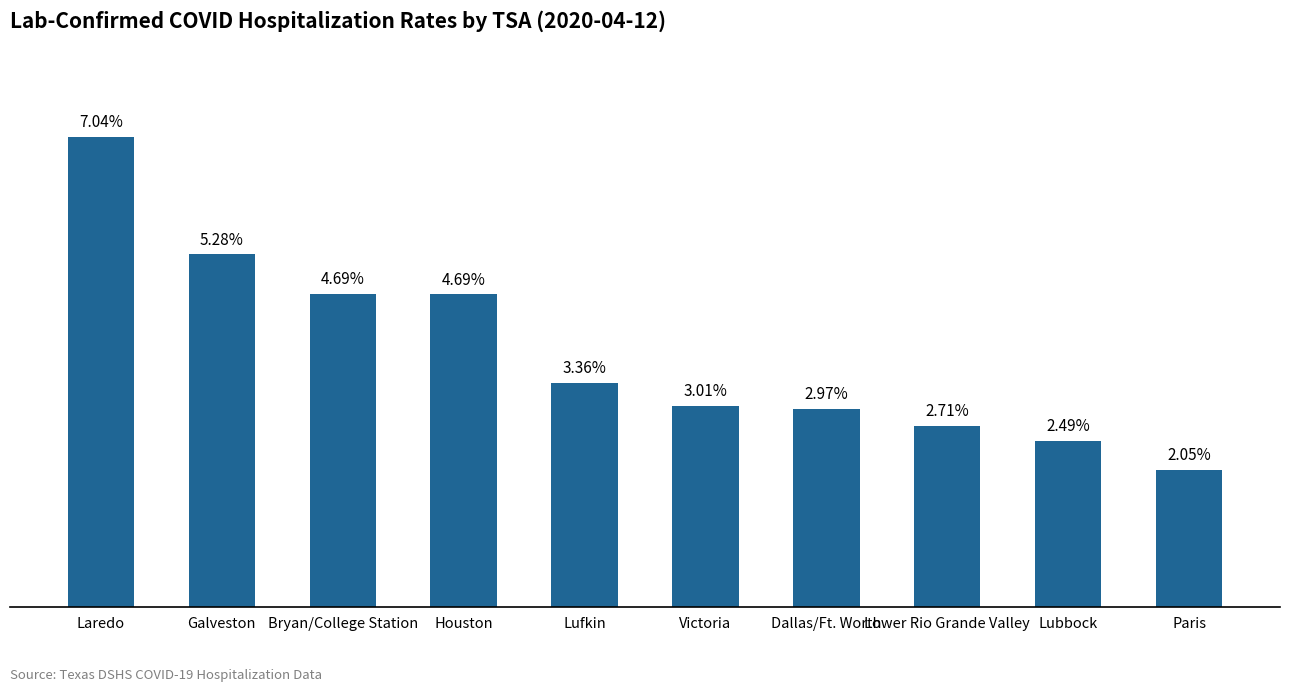

The chart shows a value of 0.0 at Houston. True or false?

False